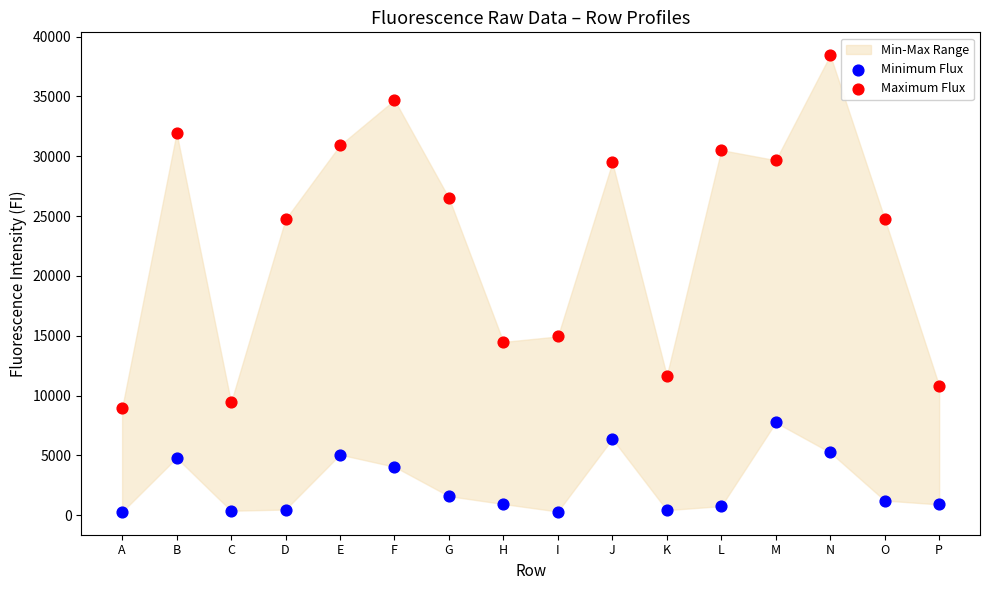

Across all data points, what is the range of Y values (max minus min)?

38168